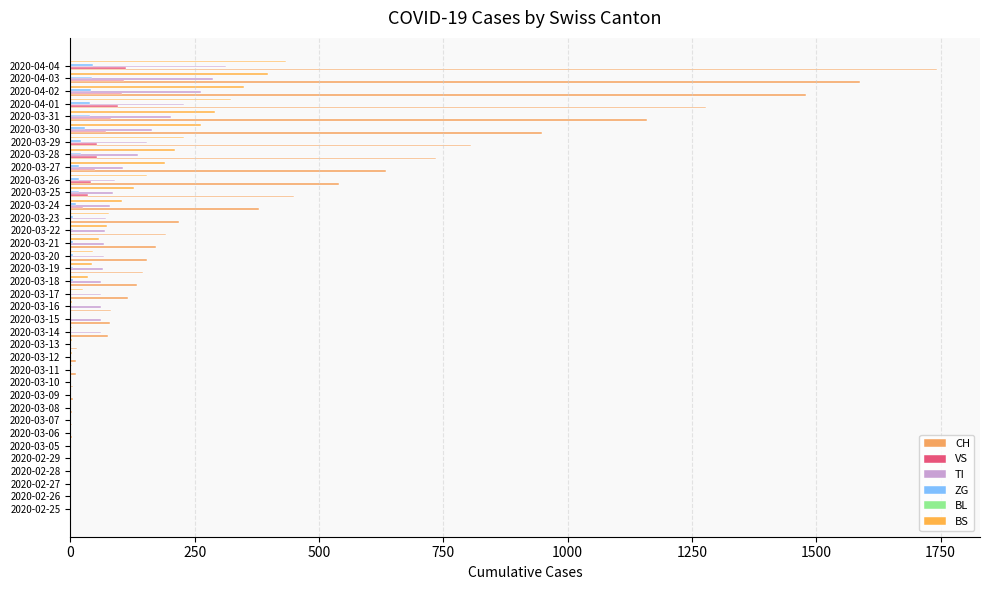

Count the number of categories in the chart.

36